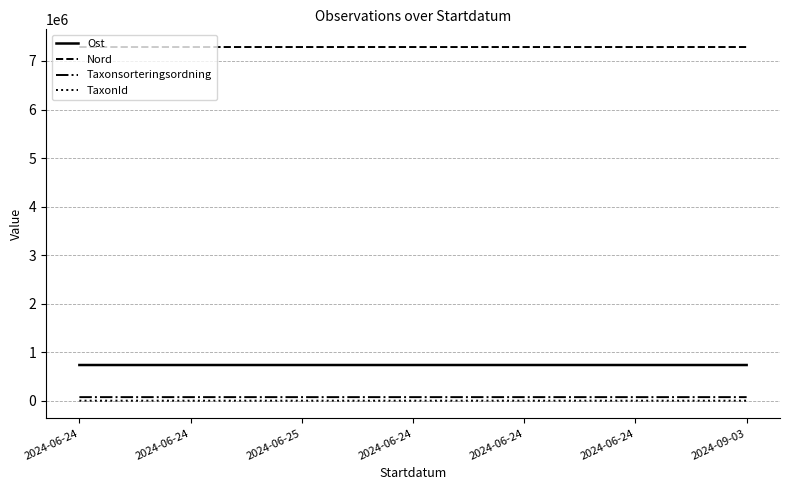

True or false: TaxonId and Taxonsorteringsordning intersect in this chart.

False